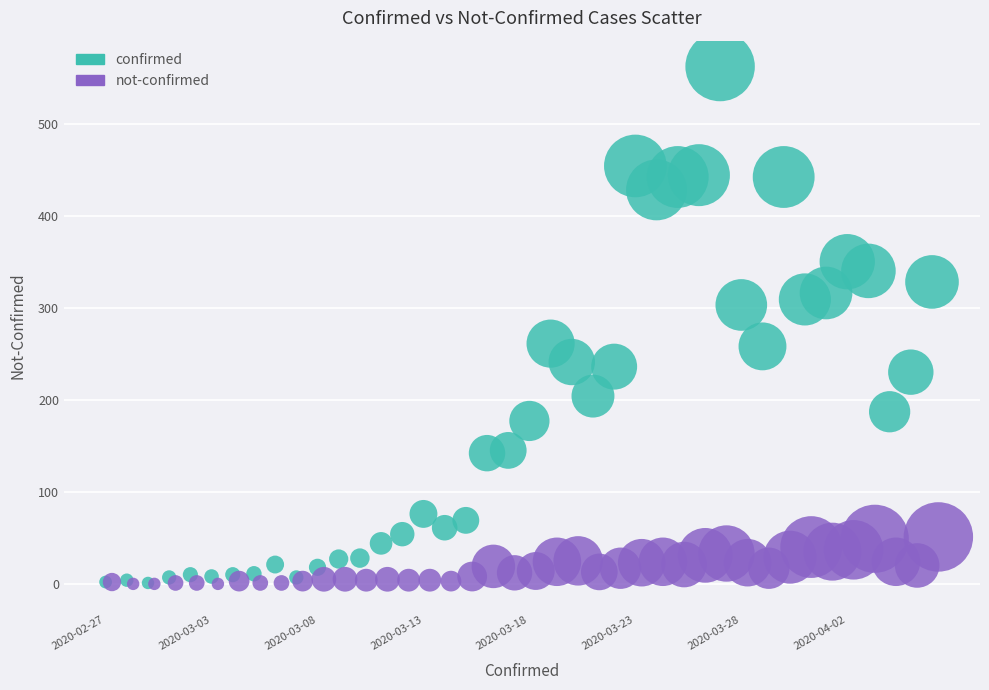

Which series has the widest spread of Y values?

confirmed